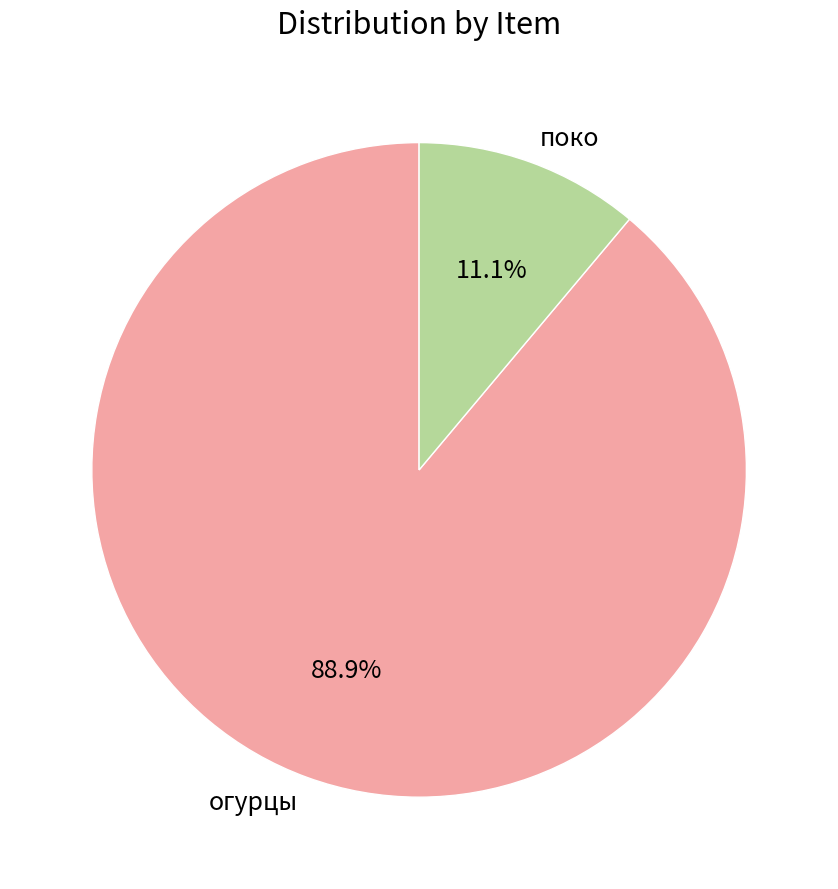

Is the sum of поко and огурцы greater than half?

Yes